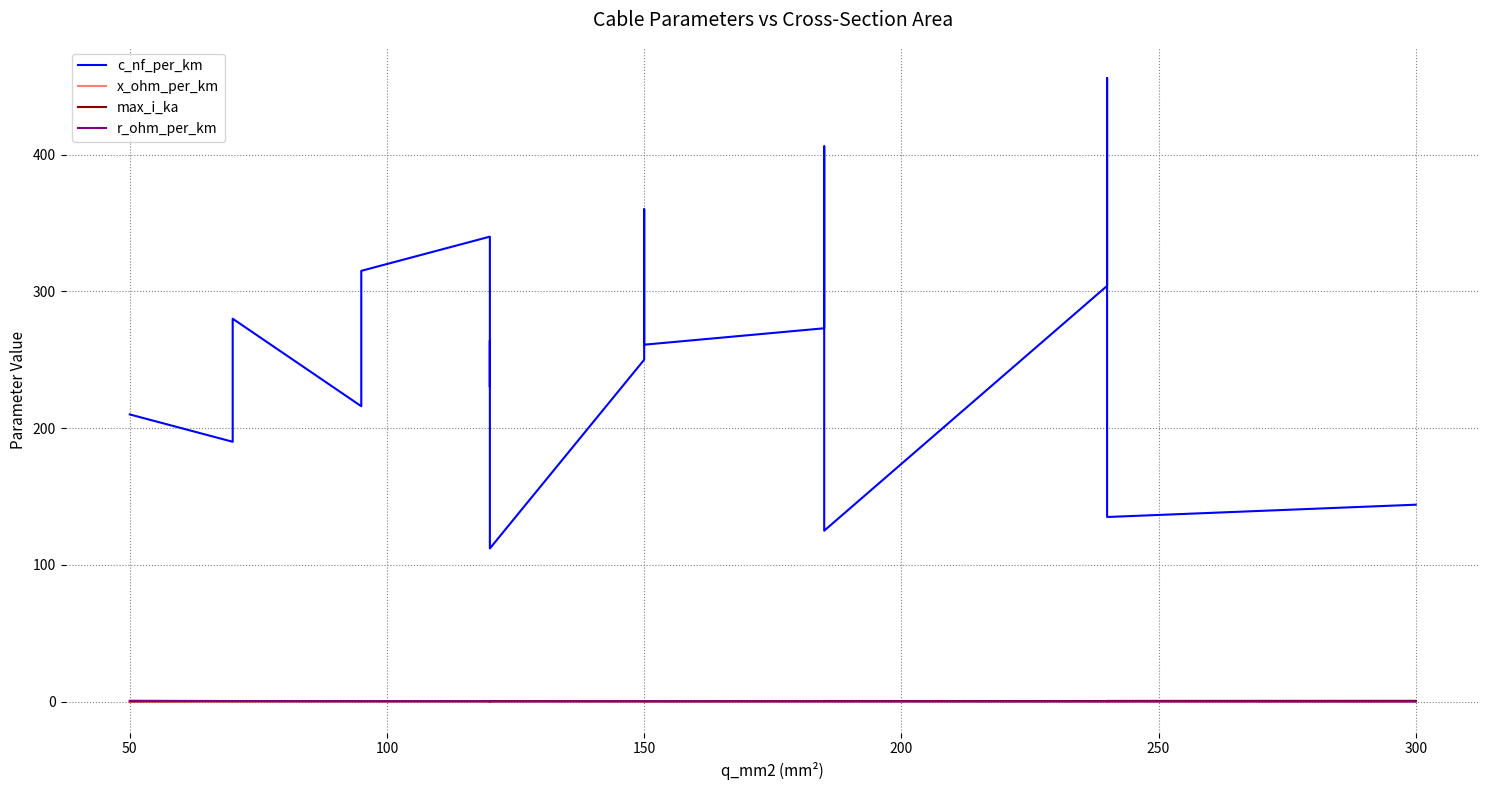

Where is the first local minimum for x_ohm_per_km?

100